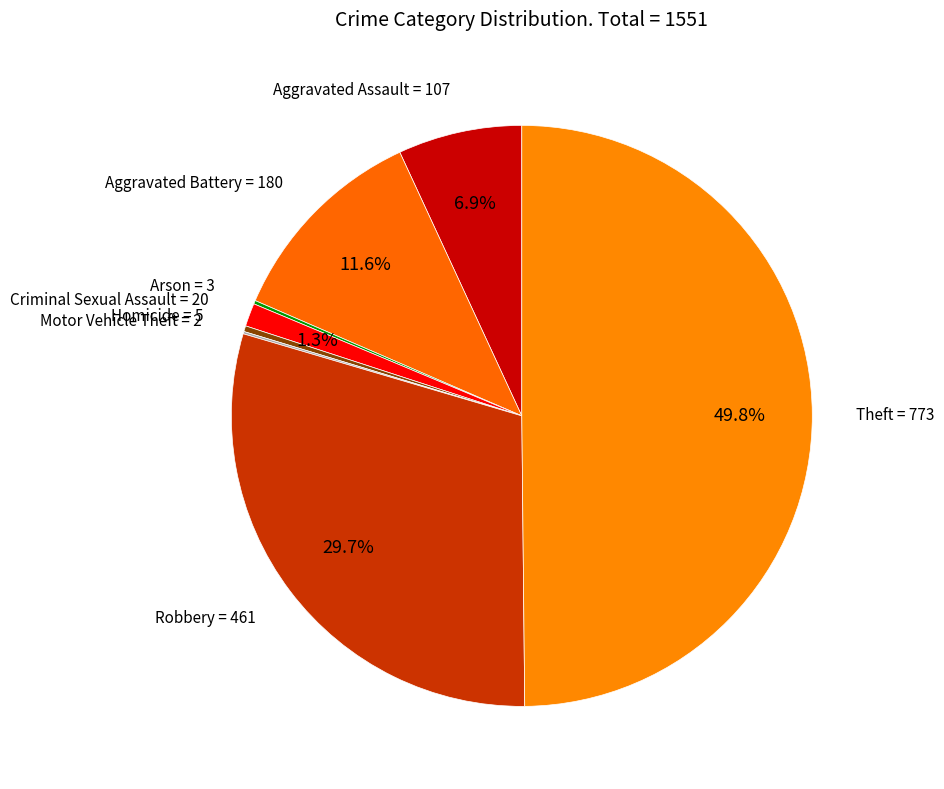

How much of the chart is everything except Aggravated Assault?

93.1%